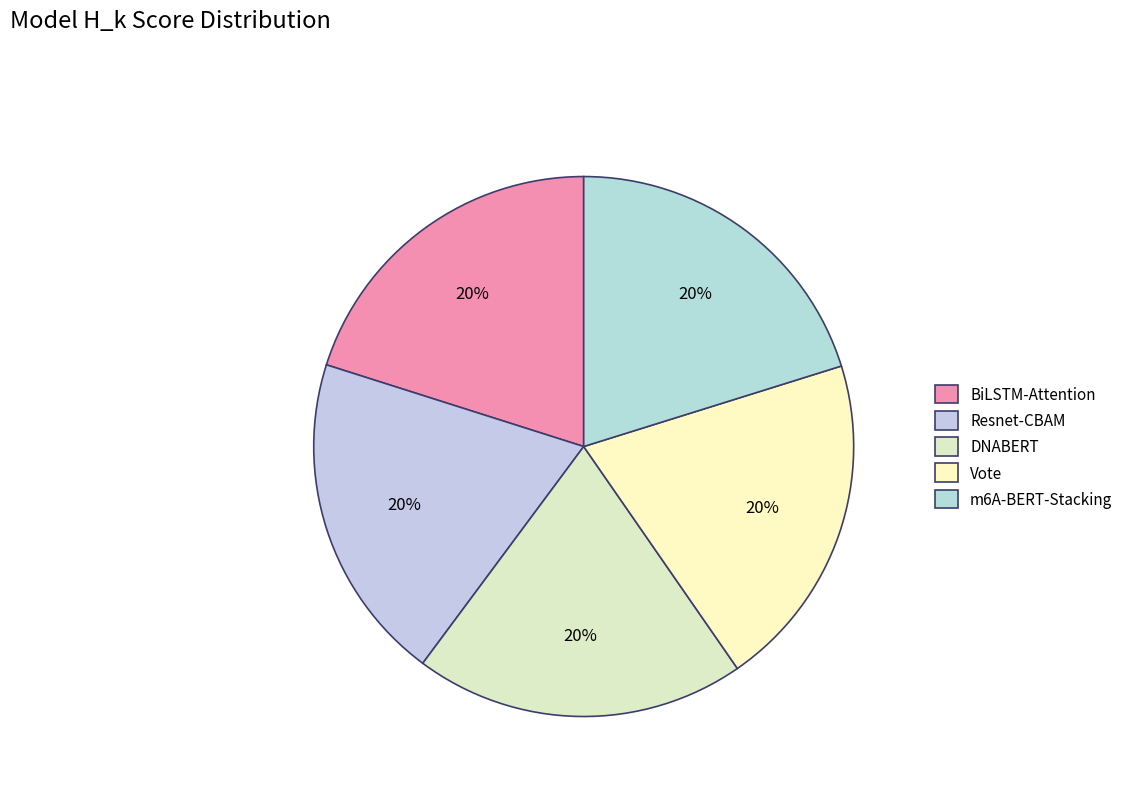

How many slices are in this pie chart?

5